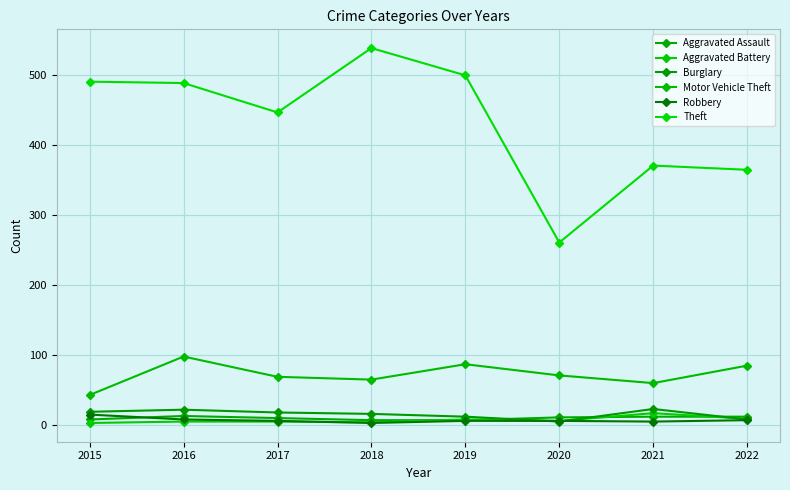

How many categories are shown in the chart?

8